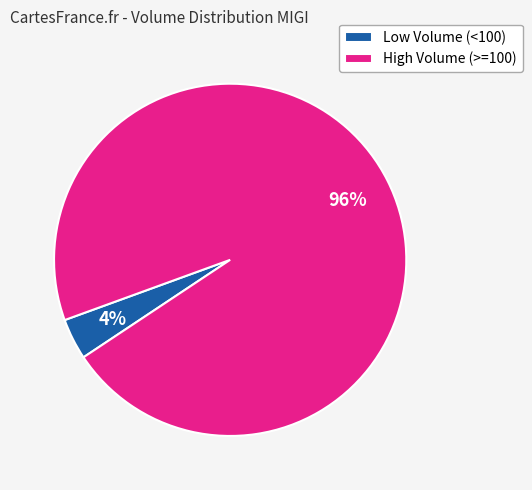

The Low Volume (<100) slice represents 4% of the pie. True or false?

True